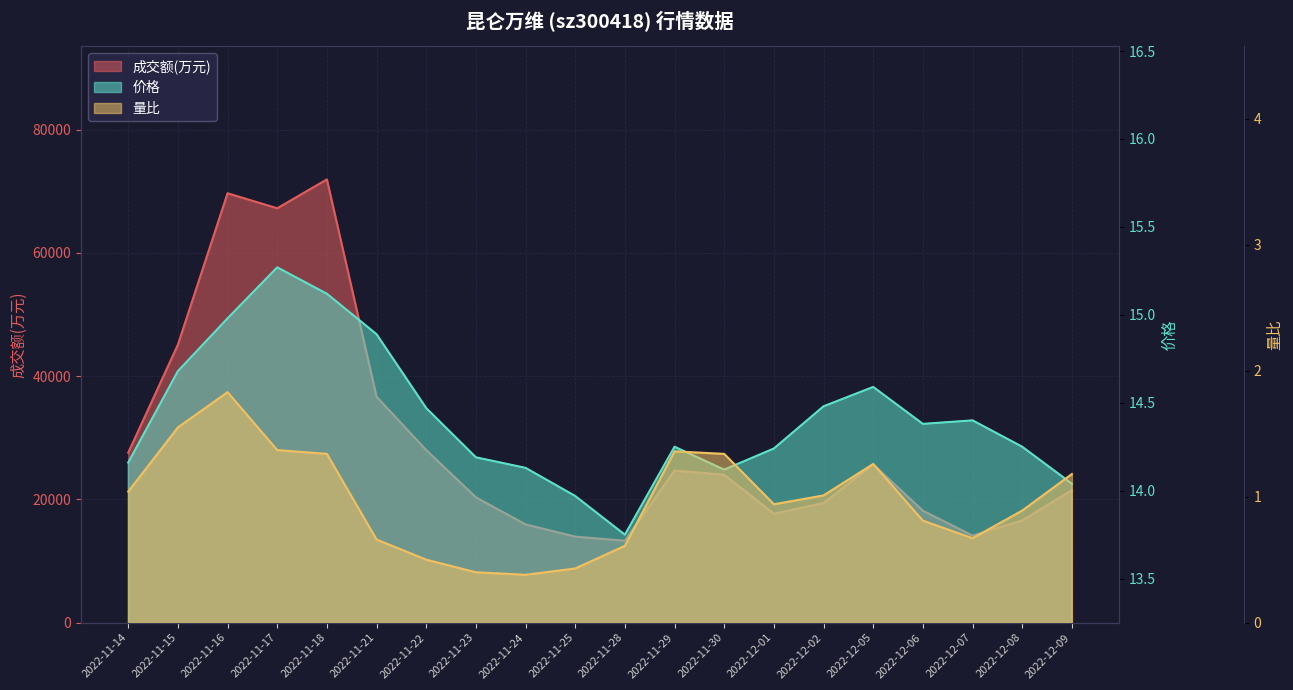

In 成交额(万元), how many points are higher than both neighbors (excluding endpoints)?

4